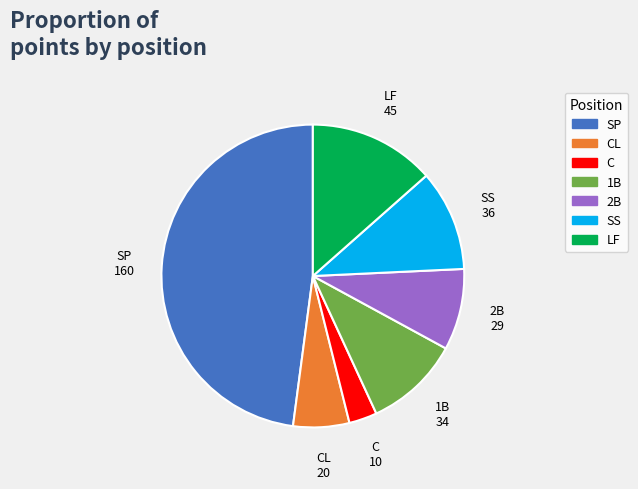

Is there a majority slice in this chart?

No